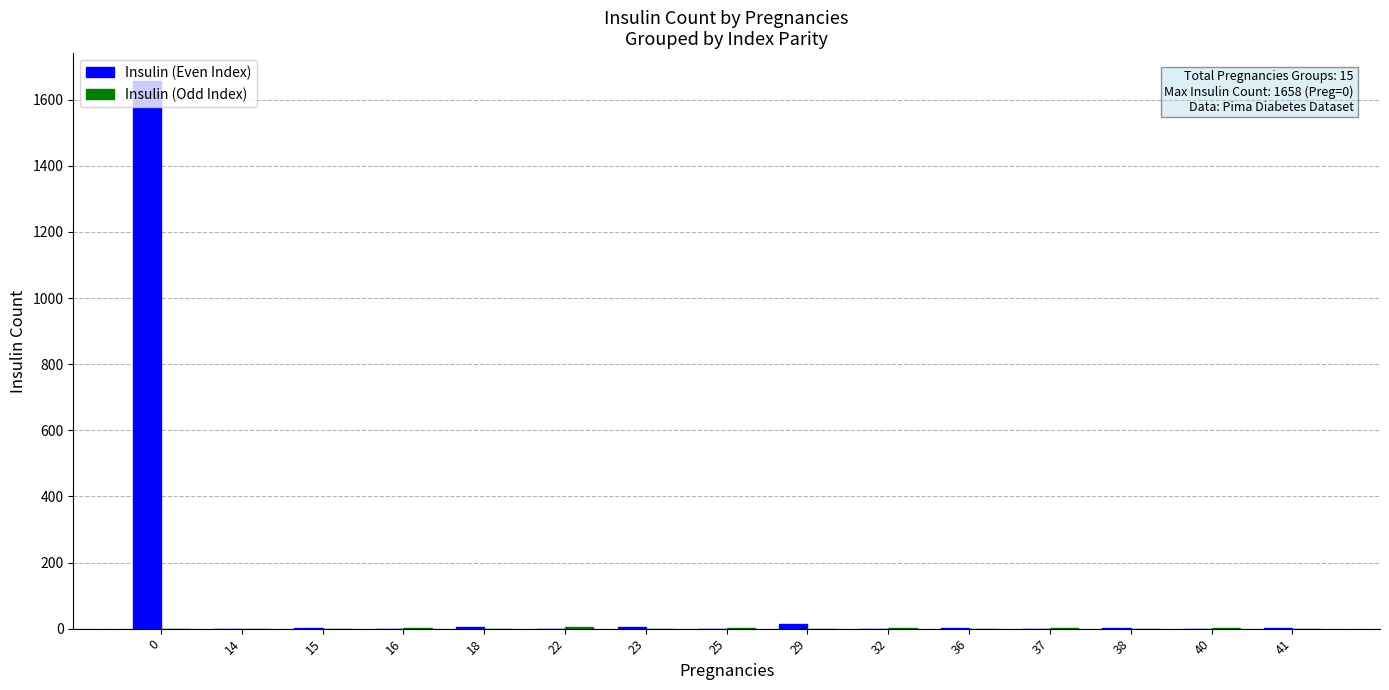

How many series are shown in this chart?

2